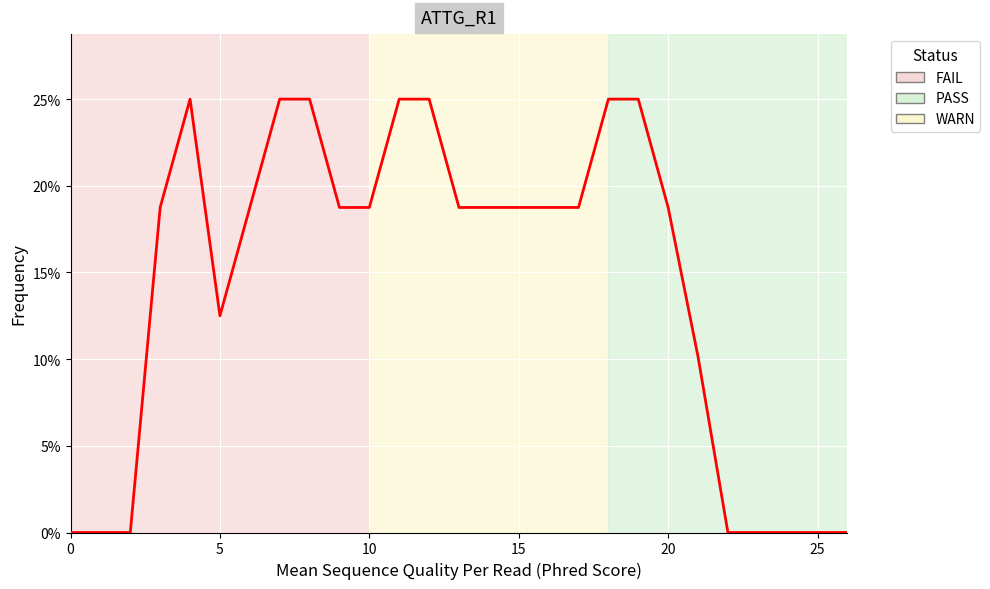

How many values are between 0 and 1?

27